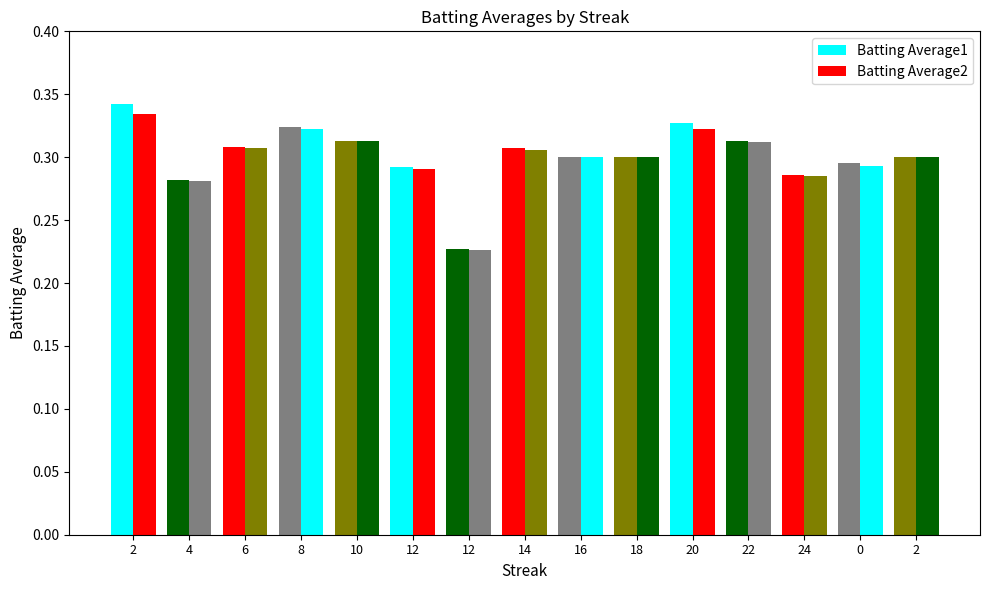

Reading left to right, transcribe all the data shown in this chart.

Batting Average1: 0.3	0.3	0.3	0.3	0.3	0.3	0.2	0.3	0.3	0.3	0.3	0.3	0.3	0.3	0.3
Batting Average2: 0.3	0.3	0.3	0.3	0.3	0.3	0.2	0.3	0.3	0.3	0.3	0.3	0.3	0.3	0.3